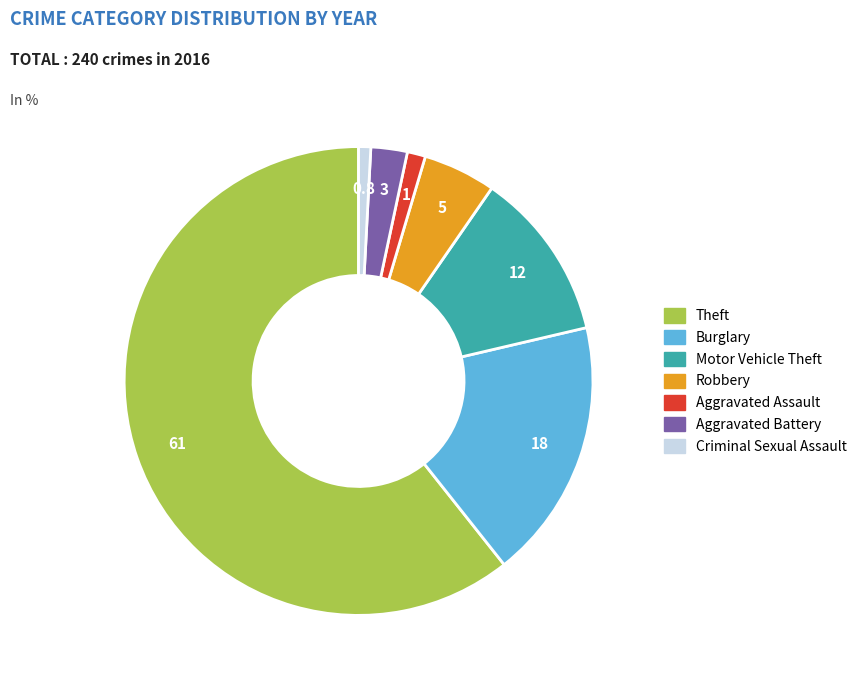

What is the largest slice in the pie chart?

Theft